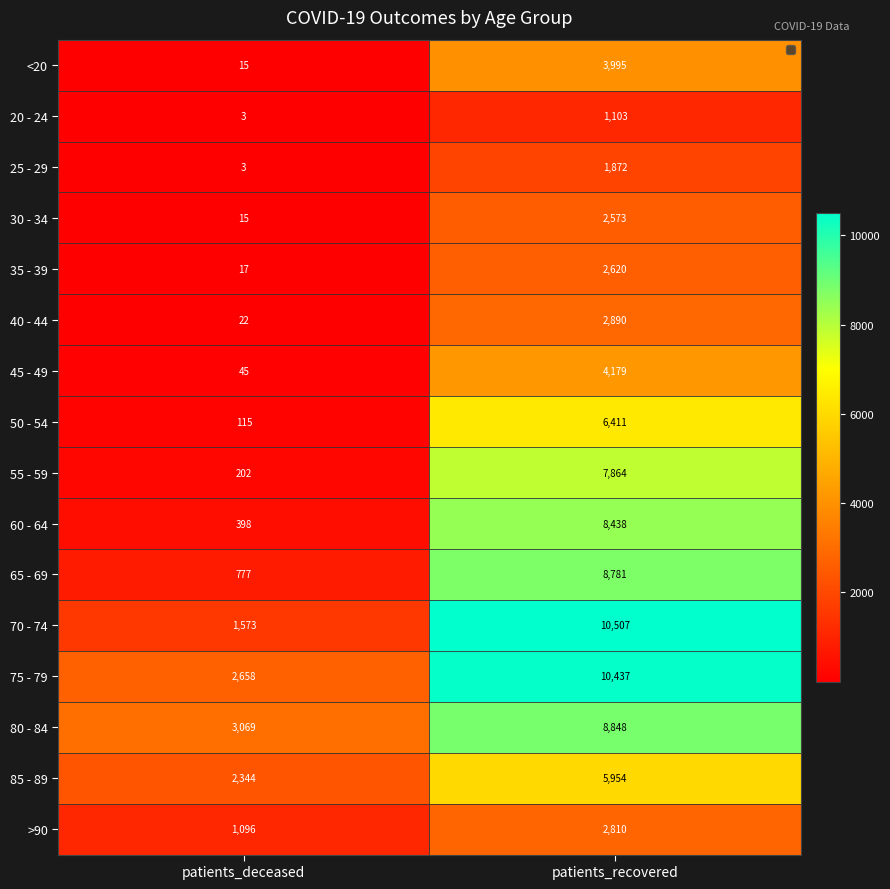

Between patients_deceased and patients_recovered, which series saw the biggest shift?

70 - 74